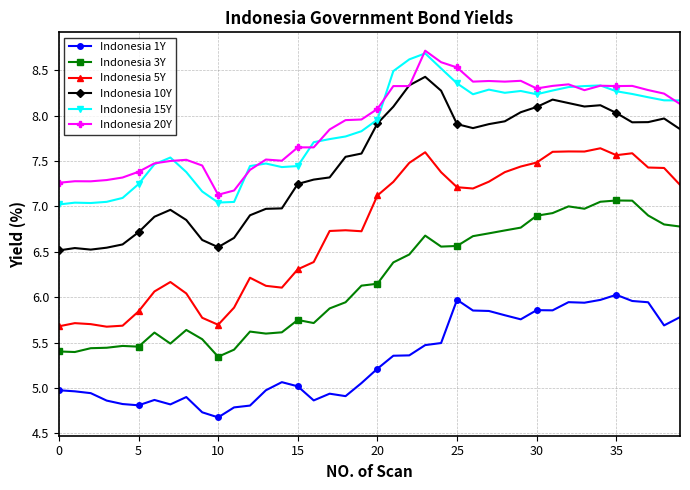

Which series has the widest spread of values?

Indonesia 5Y